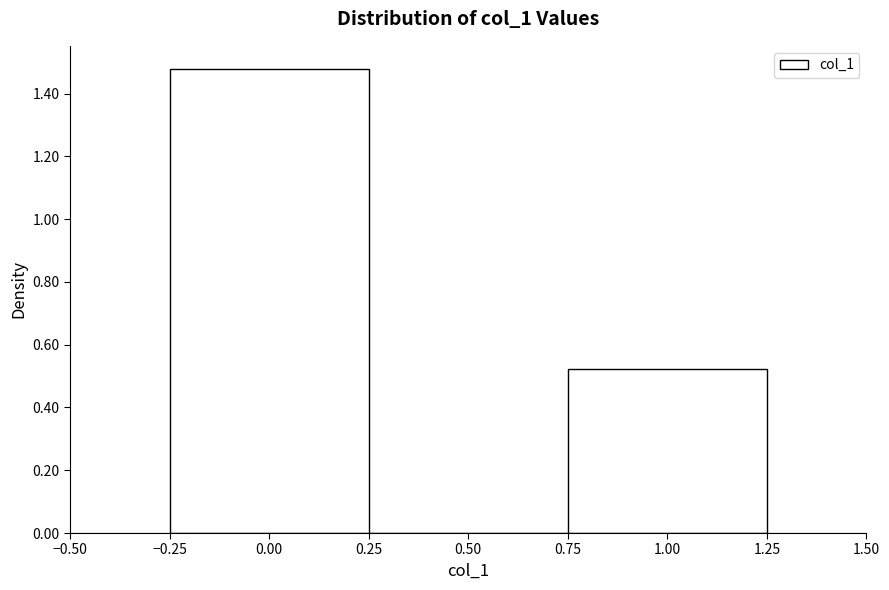

Reading left to right, list every bar in this chart as the range it spans on the x-axis followed by its height. The values are not printed on the chart, so give them approximately, as read against the axis.

-0.25 to 0.25: 1.48
0.25 to 0.75: 0
0.75 to 1.25: 0.52